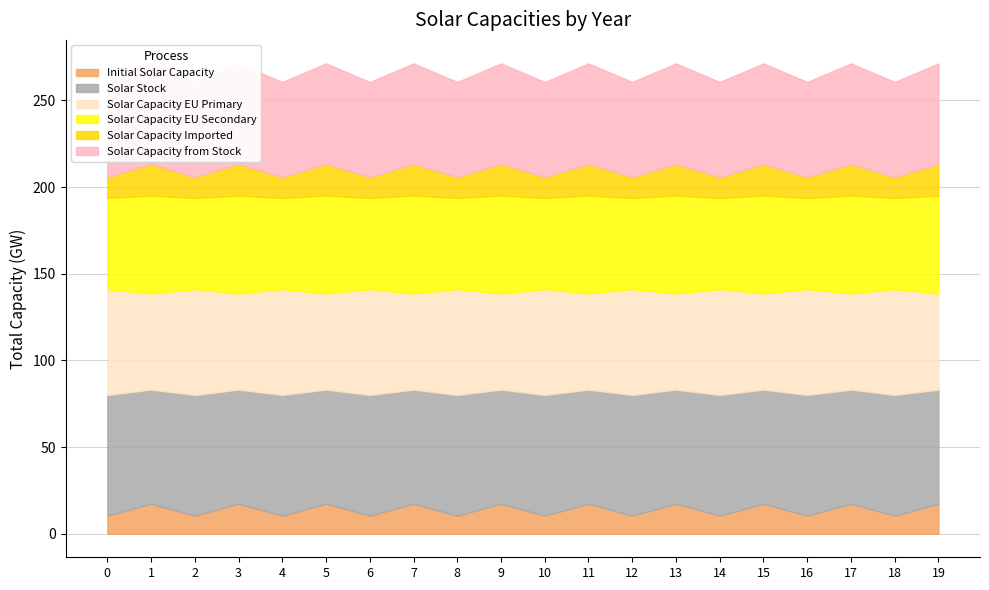

Which has a higher value, 11 or 9?

11